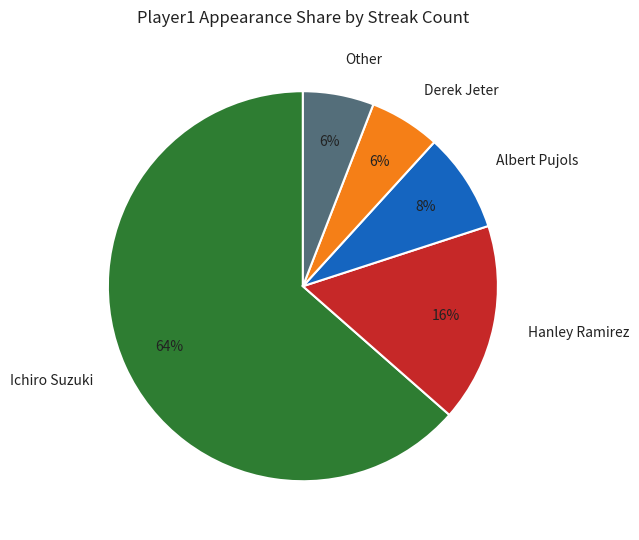

Which slice is the largest?

Ichiro Suzuki